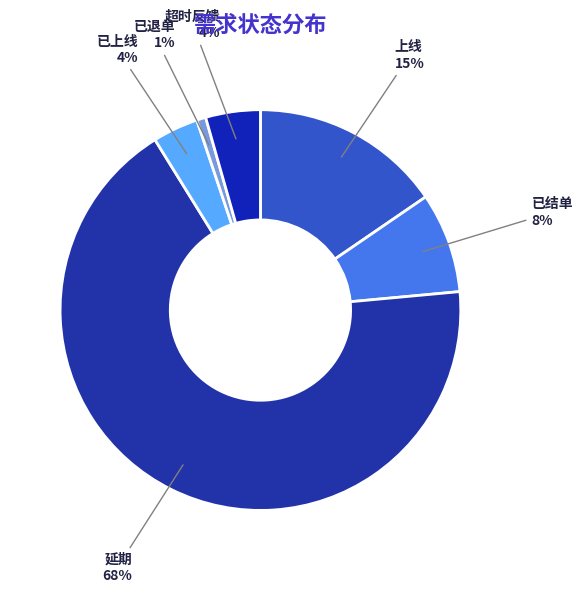

To the nearest percent, what portion does 已上线 represent?

4%